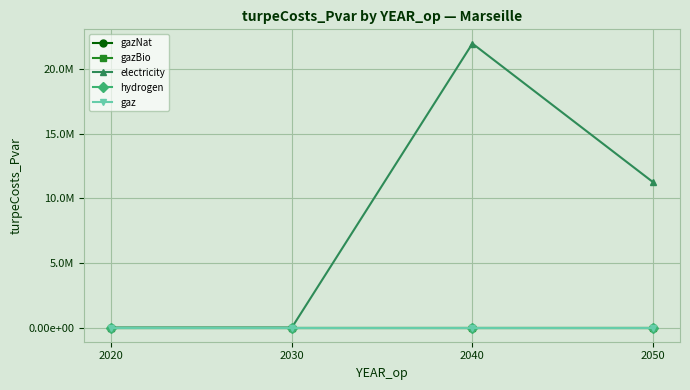

Is this an area chart (filled region under the line)?

No